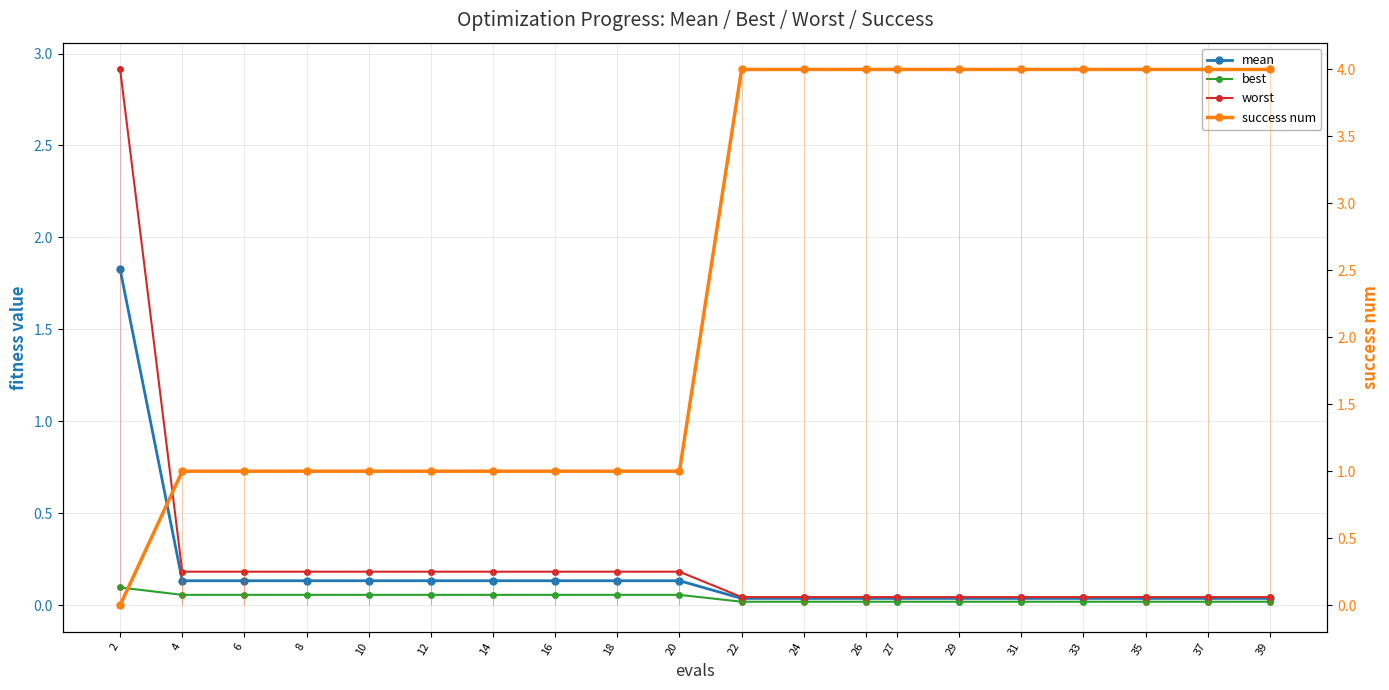

At which label is mean closest to 0?

22